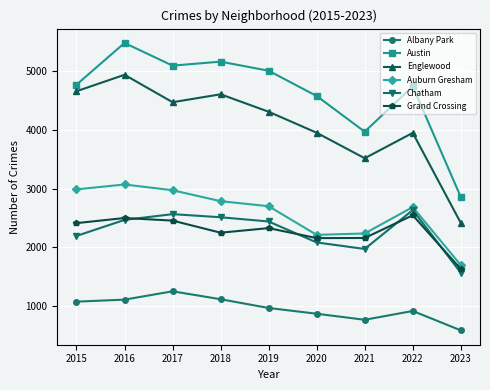

True or false: Grand Crossing and Chatham cross at least once.

True